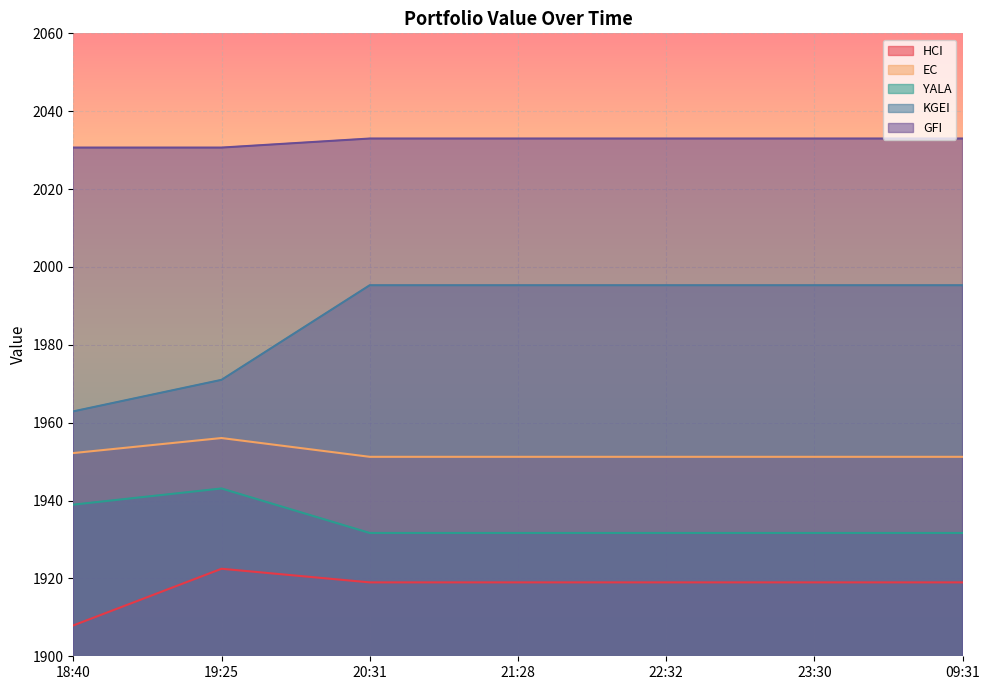

True or false: GFI and KGEI intersect in this chart.

False